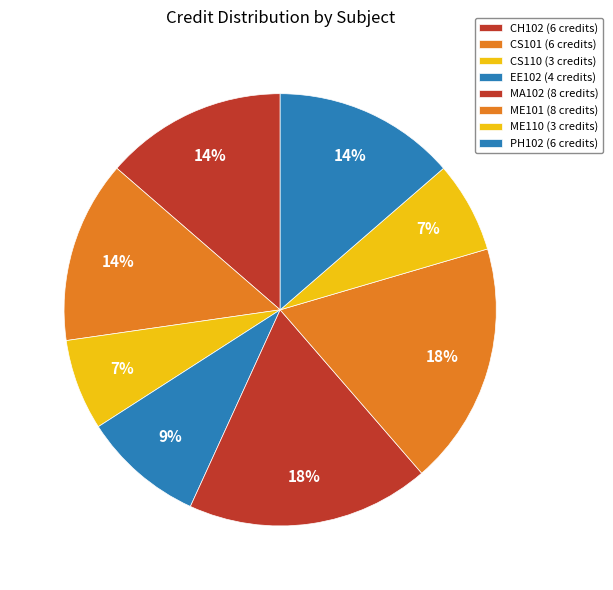

Which slice is the largest?

MA102